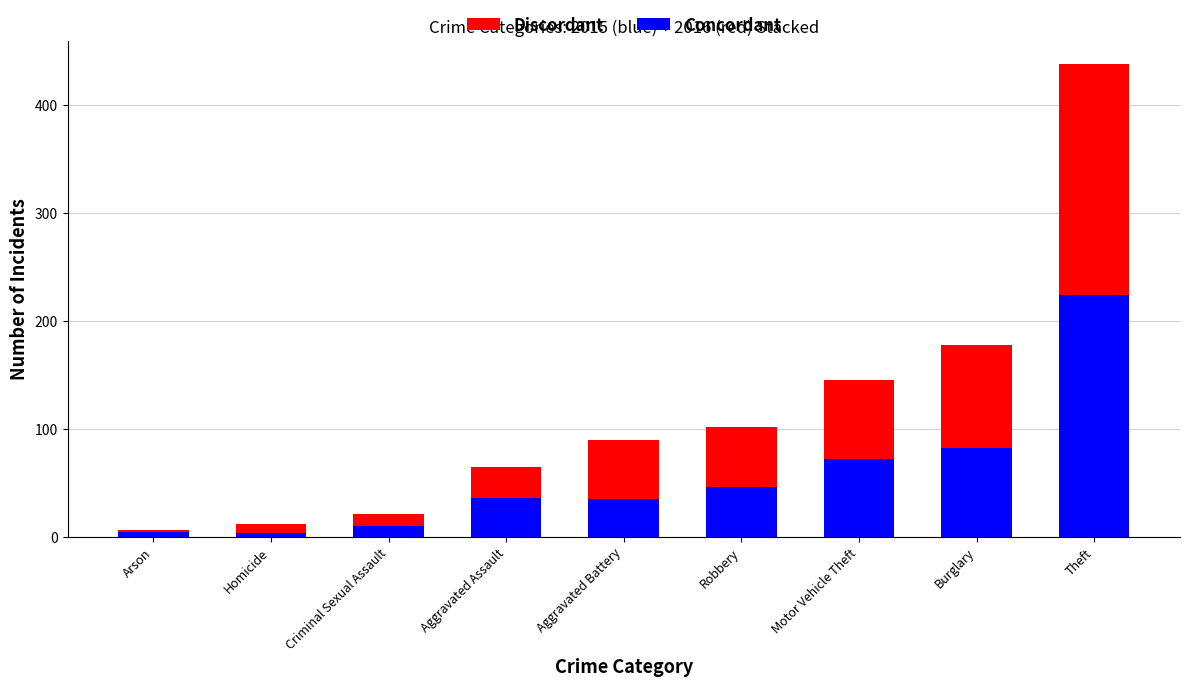

At which category is the sum across all series the highest?

Theft